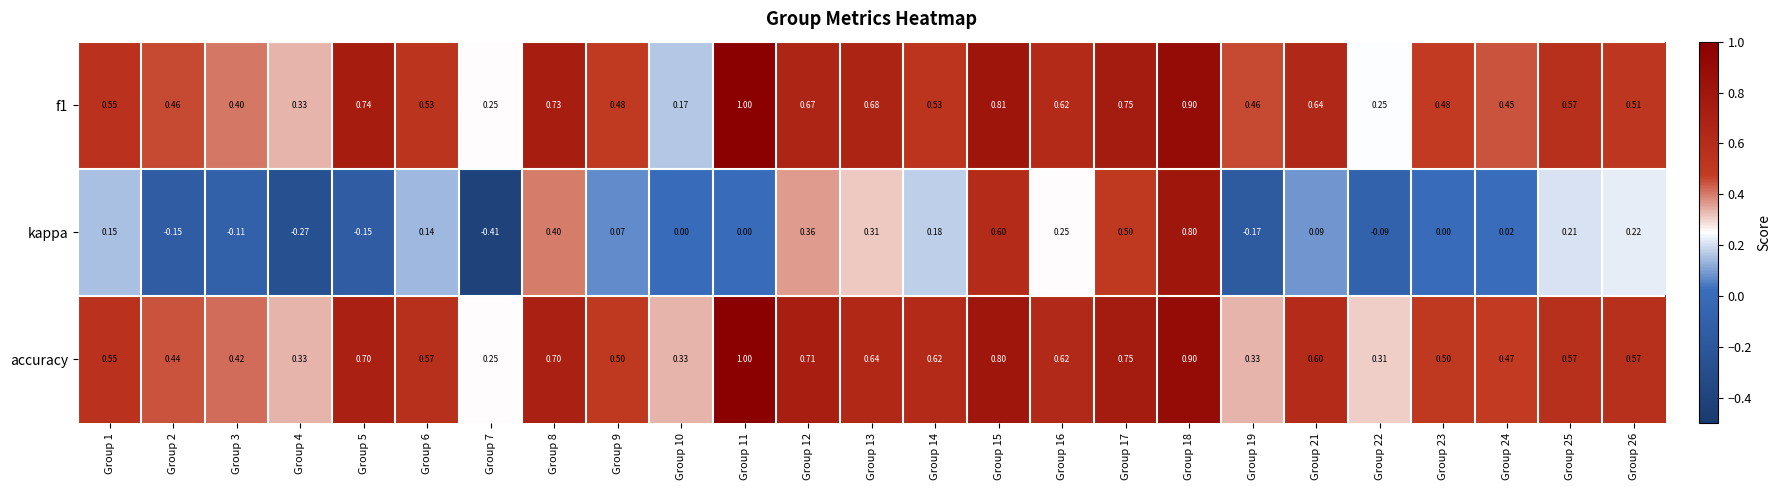

Which series has the largest total across all categories?

accuracy